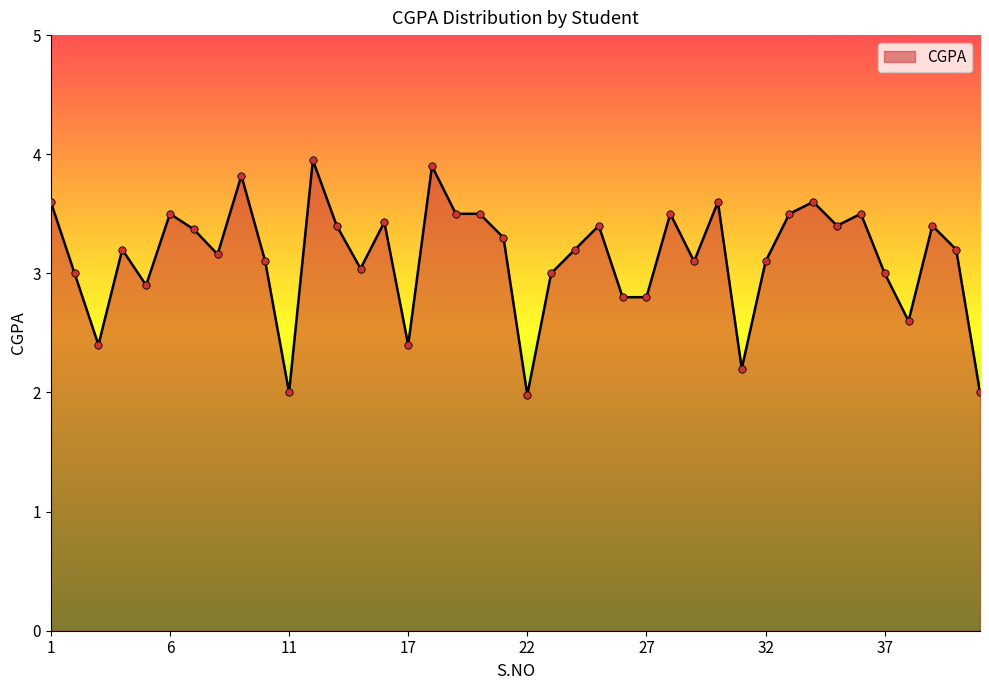

What is the difference between the maximum and minimum values?

2.0